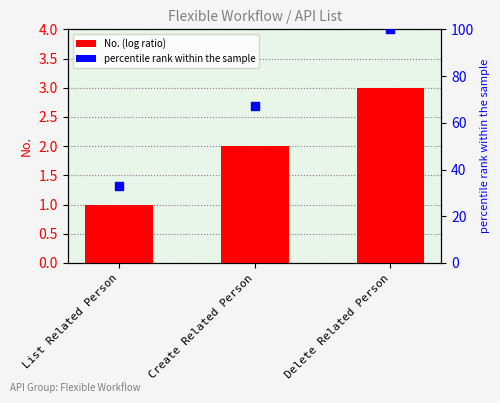

Which series has the widest spread of Y values?

percentile rank within the sample